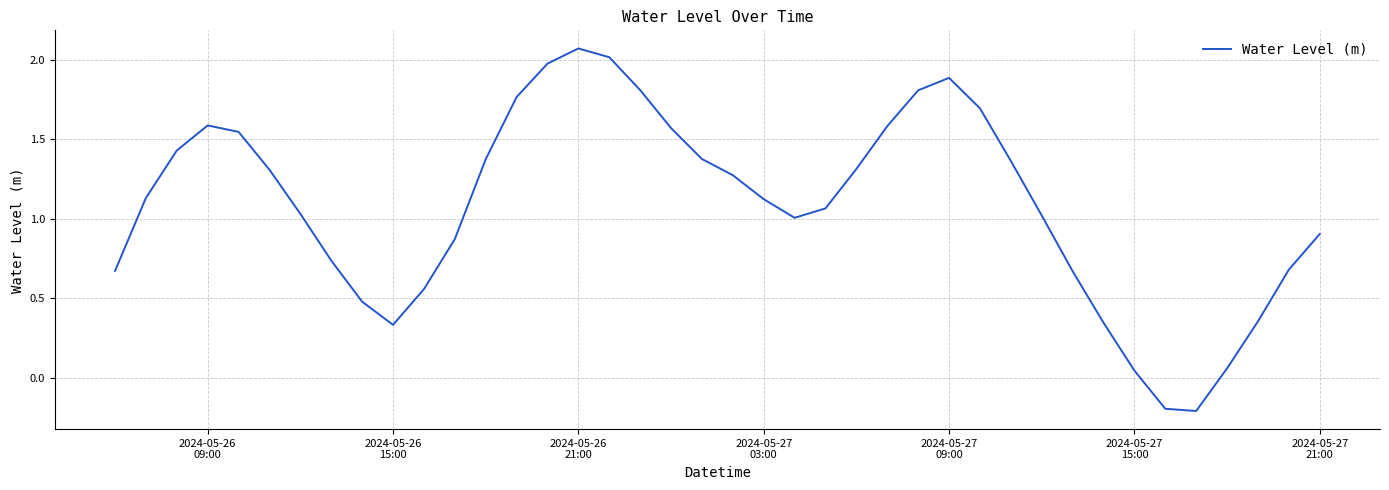

What is the difference between the maximum and minimum values?

2.3